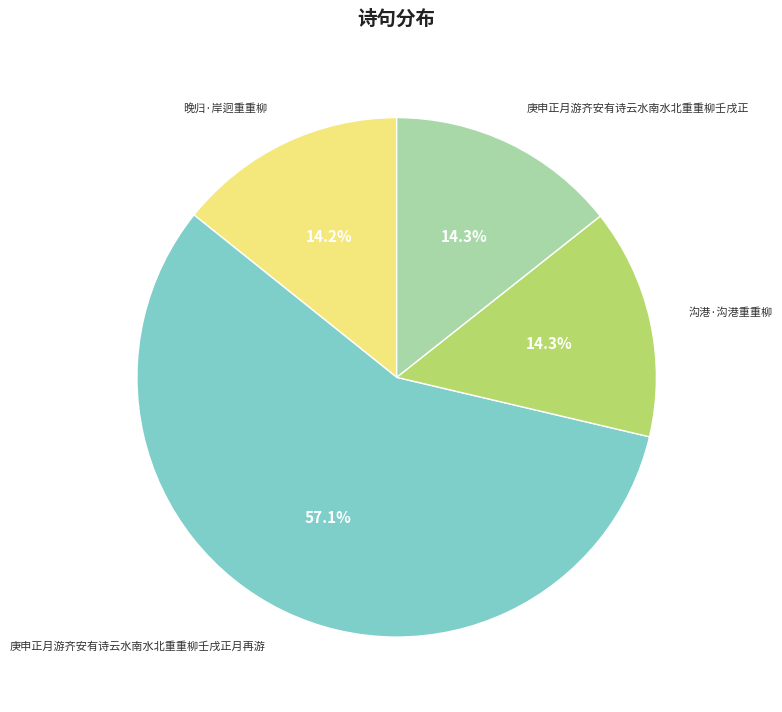

Is there a majority slice in this chart?

Yes